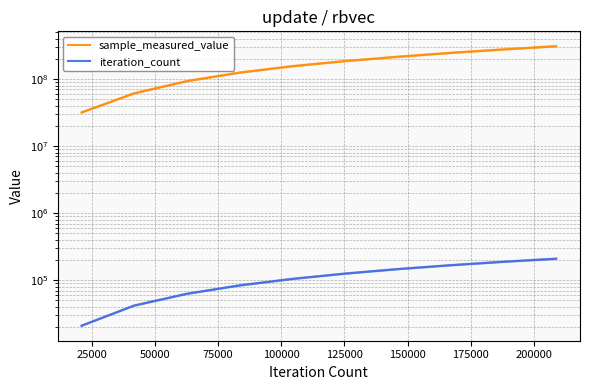

Is this an area chart (filled region under the line)?

No